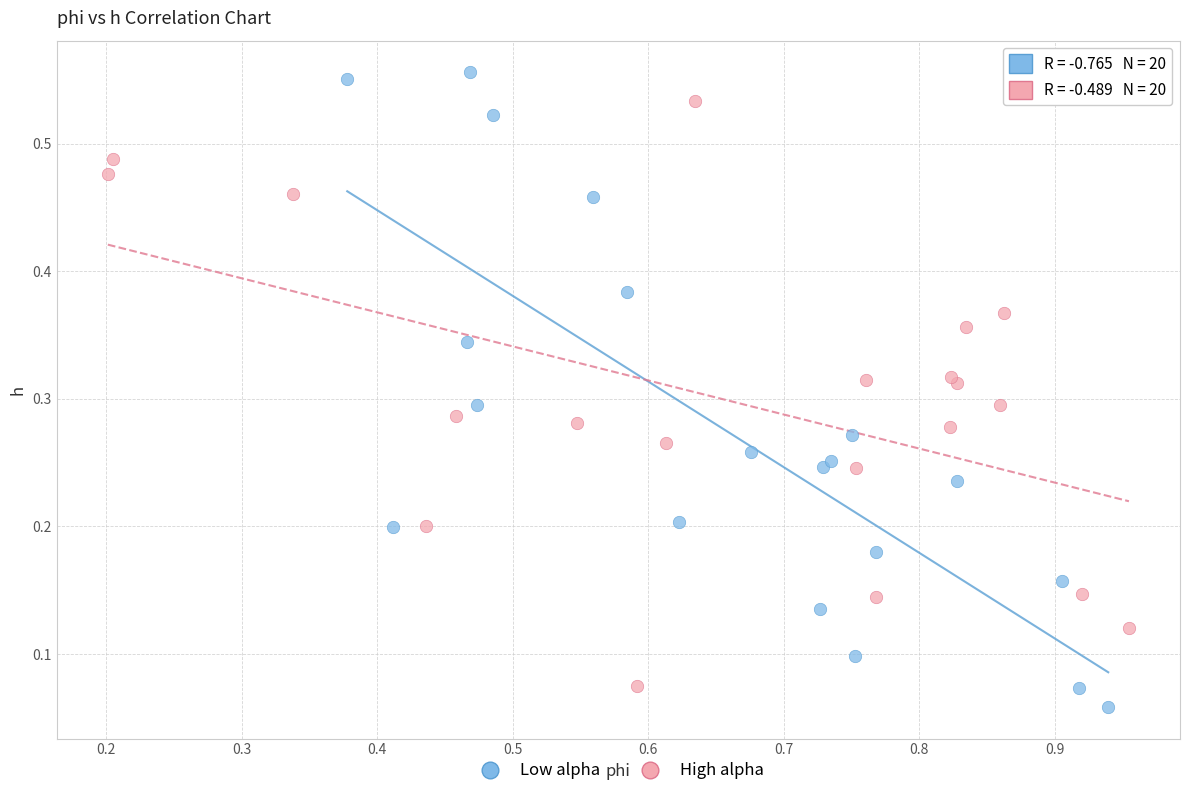

Which series reaches the minimum Y coordinate?

Low alpha